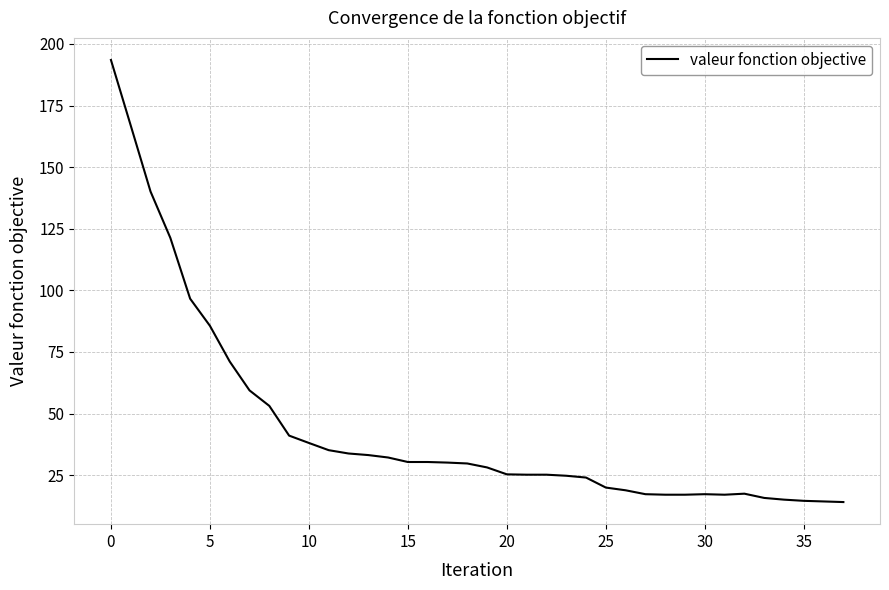

What is the average value?

44.5